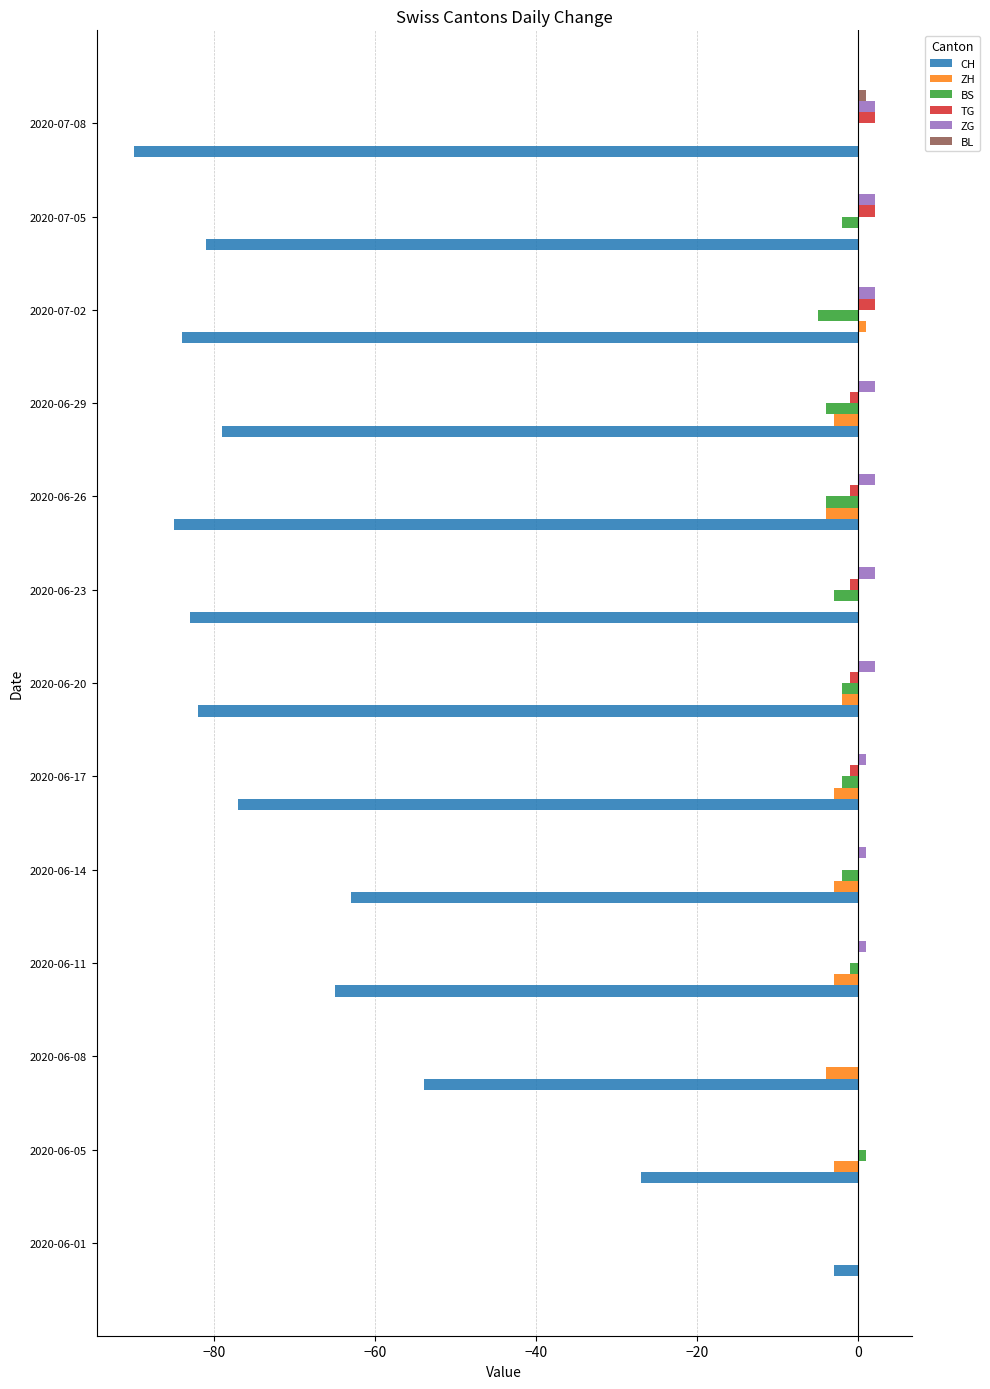

Between 2020-06-01 and 2020-06-05, which series saw the biggest shift?

CH